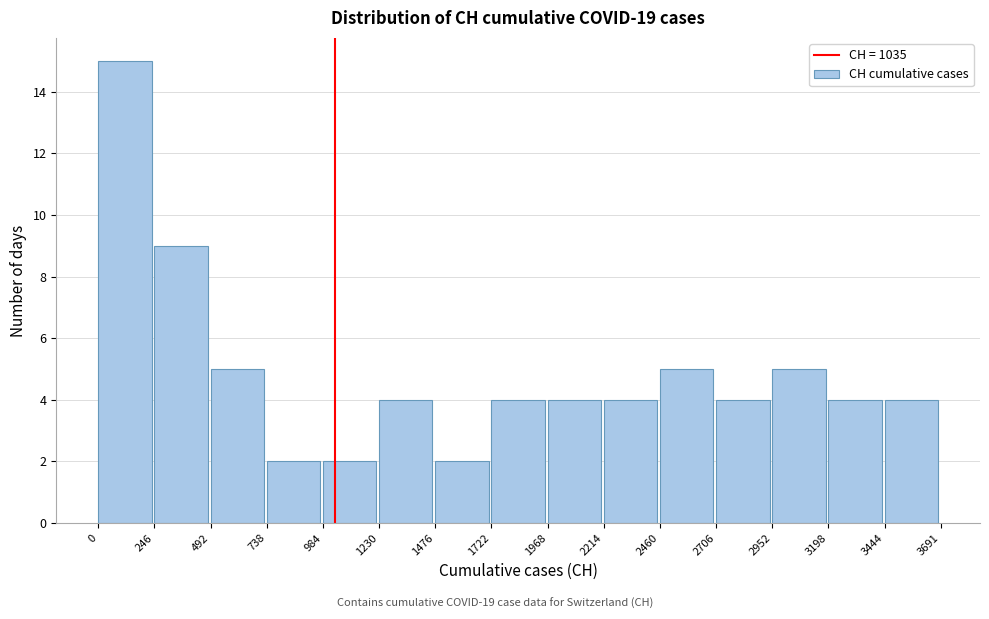

Which range on the x-axis has the tallest bar?

0 to 246